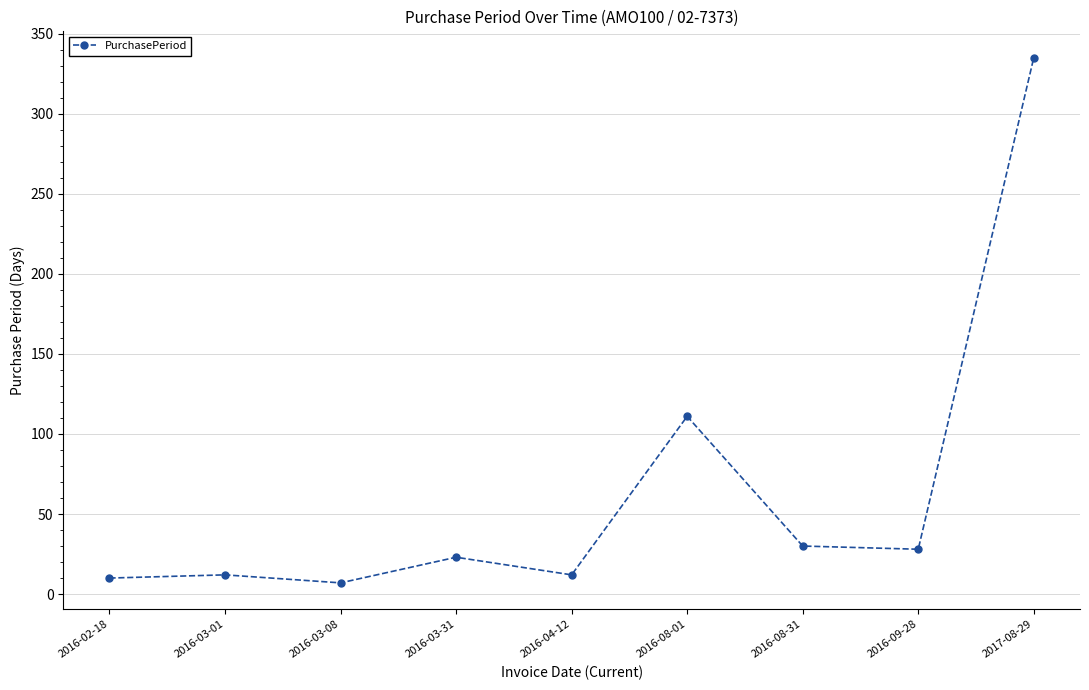

Count the number of data series in this chart.

1